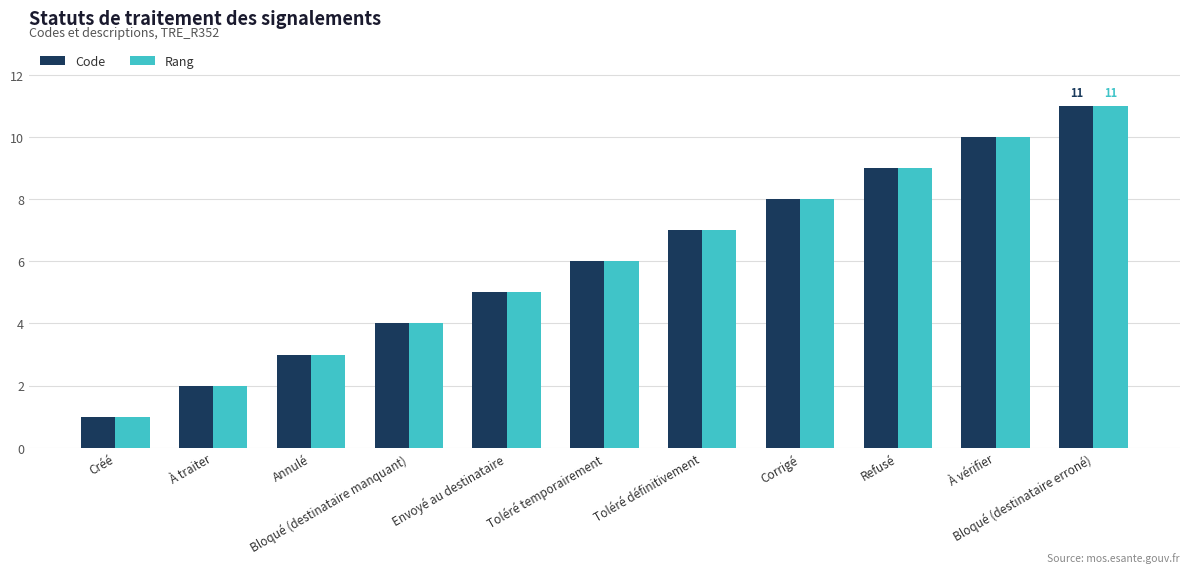

Reading right to left, list all the values displayed in this chart.

Code: 11	10	9	8	7	6	5	4	3	2	1
Rang: 11	10	9	8	7	6	5	4	3	2	1